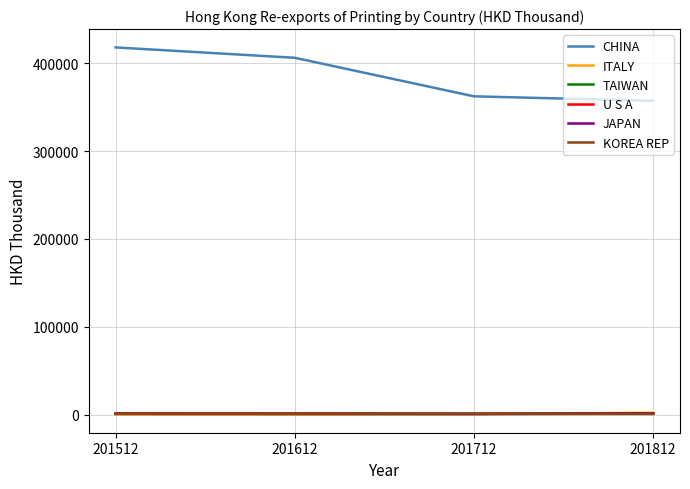

What is the sum of the JAPAN values at 201612 and 201812?

1761.0